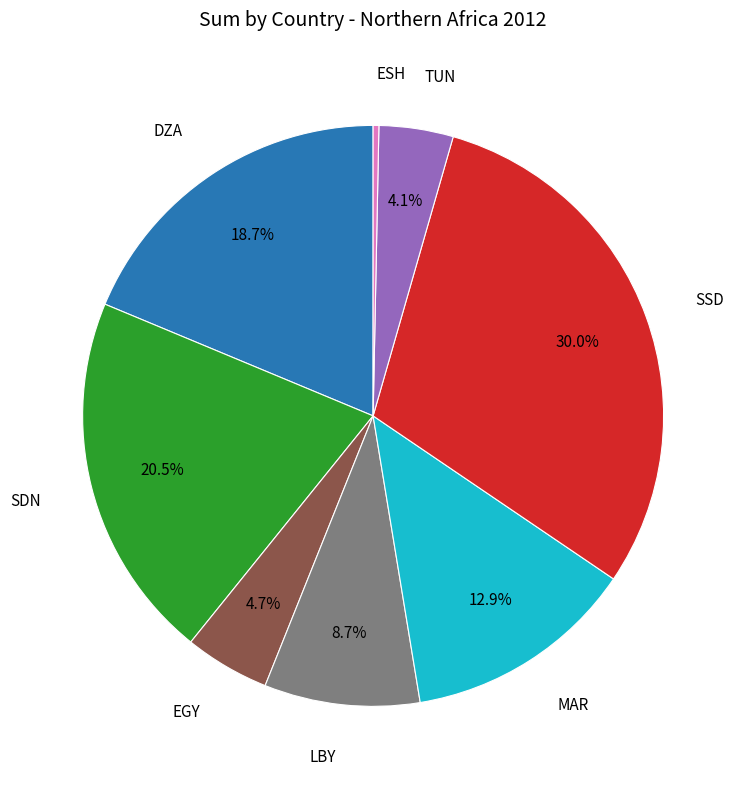

Count the number of slices in the pie.

8